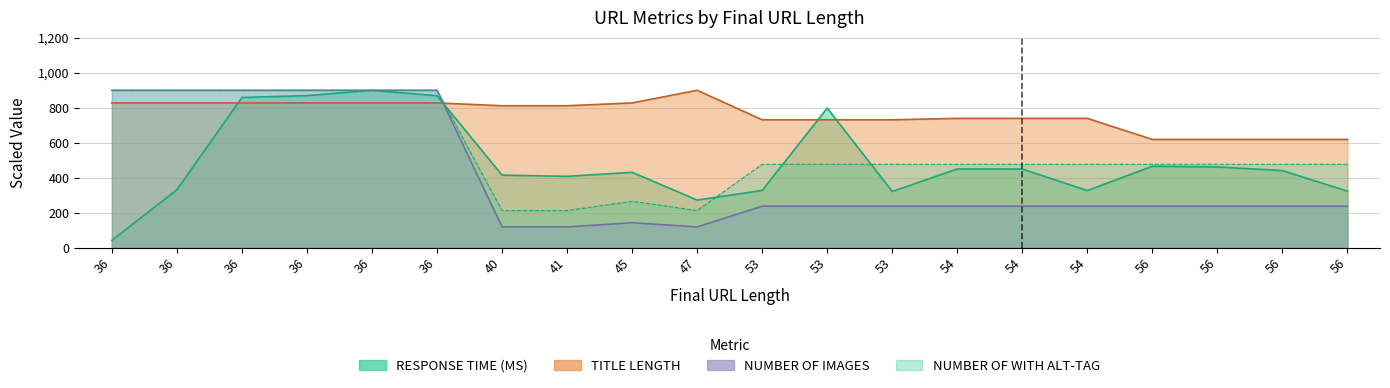

In RESPONSE TIME (MS), how many points are higher than both neighbors (excluding endpoints)?

5